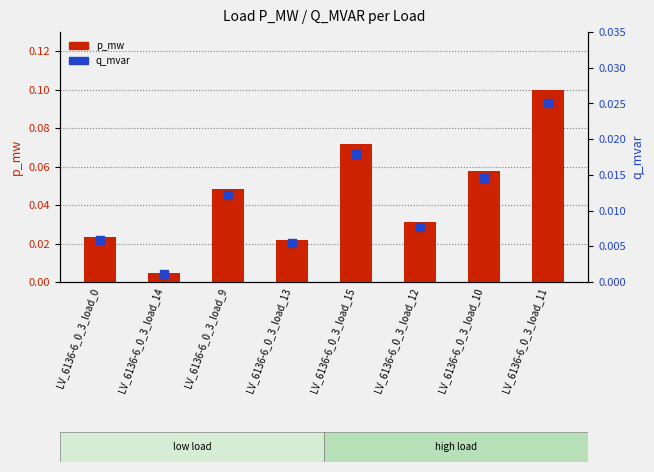

Which series has the largest Y range (max minus min)?

p_mw